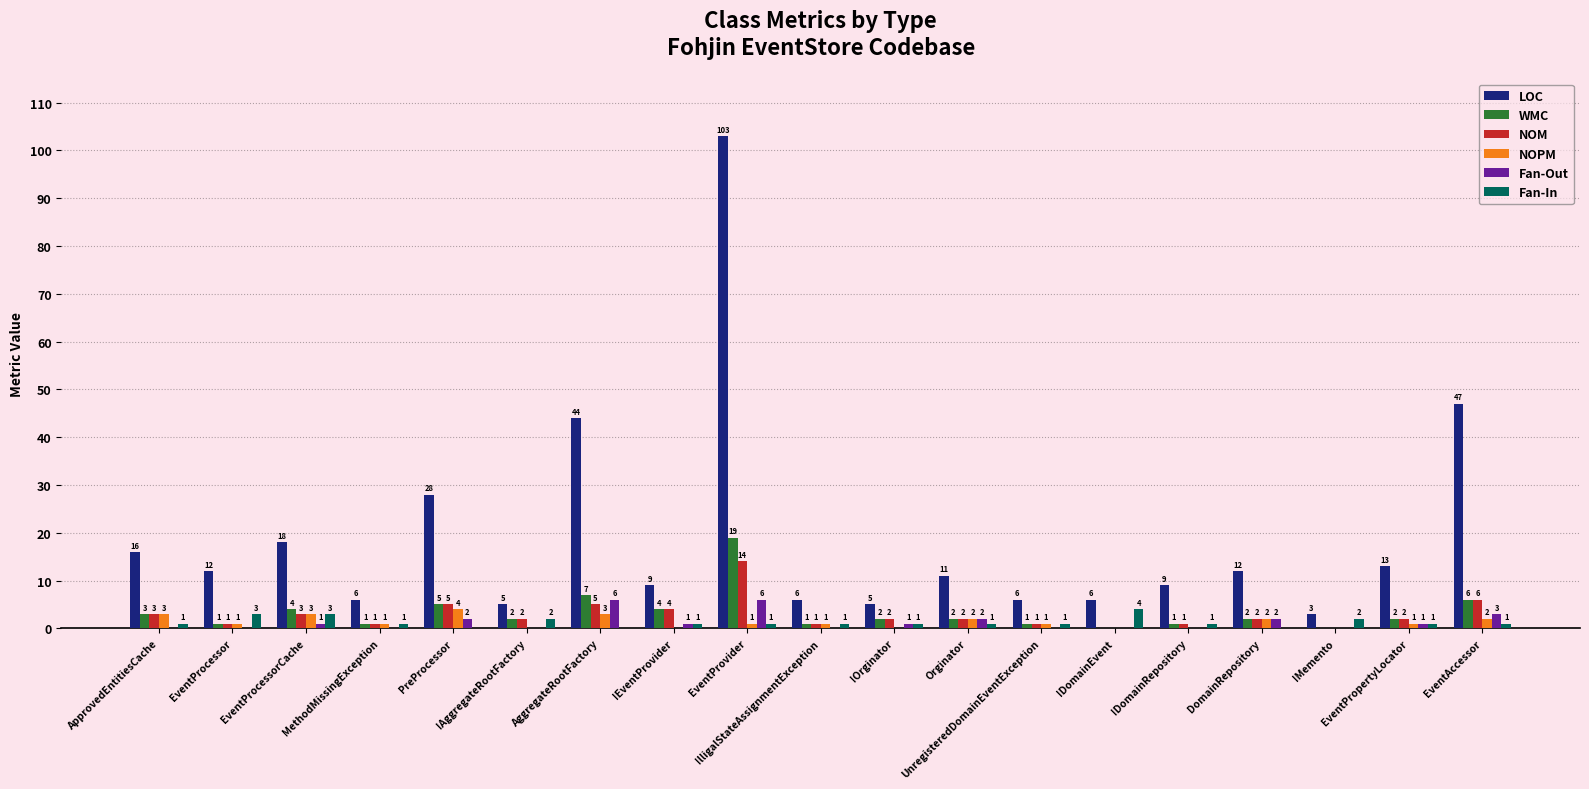

Reading left to right, what are all the values shown in this chart?

LOC: ApprovedEntitiesCache=16	EventProcessor=12	EventProcessorCache=18	MethodMissingException=6	PreProcessor=28	IAggregateRootFactory=5	AggregateRootFactory=44	IEventProvider=9	EventProvider=103	IlligalStateAssignmentException=6	IOrginator=5	Orginator=11	UnregisteredDomainEventException=6	IDomainEvent=6	IDomainRepository=9	DomainRepository=12	IMemento=3	EventPropertyLocator=13	EventAccessor=47
WMC: ApprovedEntitiesCache=3	EventProcessor=1	EventProcessorCache=4	MethodMissingException=1	PreProcessor=5	IAggregateRootFactory=2	AggregateRootFactory=7	IEventProvider=4	EventProvider=19	IlligalStateAssignmentException=1	IOrginator=2	Orginator=2	UnregisteredDomainEventException=1	IDomainEvent=0	IDomainRepository=1	DomainRepository=2	IMemento=0	EventPropertyLocator=2	EventAccessor=6
NOM: ApprovedEntitiesCache=3	EventProcessor=1	EventProcessorCache=3	MethodMissingException=1	PreProcessor=5	IAggregateRootFactory=2	AggregateRootFactory=5	IEventProvider=4	EventProvider=14	IlligalStateAssignmentException=1	IOrginator=2	Orginator=2	UnregisteredDomainEventException=1	IDomainEvent=0	IDomainRepository=1	DomainRepository=2	IMemento=0	EventPropertyLocator=2	EventAccessor=6
NOPM: ApprovedEntitiesCache=3	EventProcessor=1	EventProcessorCache=3	MethodMissingException=1	PreProcessor=4	IAggregateRootFactory=0	AggregateRootFactory=3	IEventProvider=0	EventProvider=1	IlligalStateAssignmentException=1	IOrginator=0	Orginator=2	UnregisteredDomainEventException=1	IDomainEvent=0	IDomainRepository=0	DomainRepository=2	IMemento=0	EventPropertyLocator=1	EventAccessor=2
Fan-Out: ApprovedEntitiesCache=0	EventProcessor=0	EventProcessorCache=1	MethodMissingException=0	PreProcessor=2	IAggregateRootFactory=0	AggregateRootFactory=6	IEventProvider=1	EventProvider=6	IlligalStateAssignmentException=0	IOrginator=1	Orginator=2	UnregisteredDomainEventException=0	IDomainEvent=0	IDomainRepository=0	DomainRepository=2	IMemento=0	EventPropertyLocator=1	EventAccessor=3
Fan-In: ApprovedEntitiesCache=1	EventProcessor=3	EventProcessorCache=3	MethodMissingException=1	PreProcessor=0	IAggregateRootFactory=2	AggregateRootFactory=0	IEventProvider=1	EventProvider=1	IlligalStateAssignmentException=1	IOrginator=1	Orginator=1	UnregisteredDomainEventException=1	IDomainEvent=4	IDomainRepository=1	DomainRepository=0	IMemento=2	EventPropertyLocator=1	EventAccessor=1